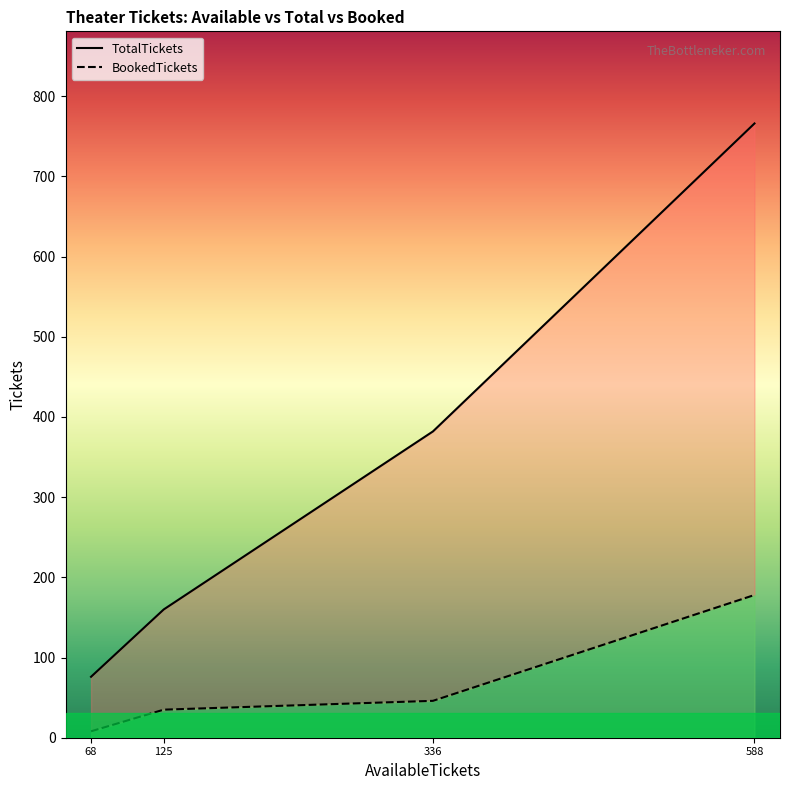

How many lines are shown in the chart?

2